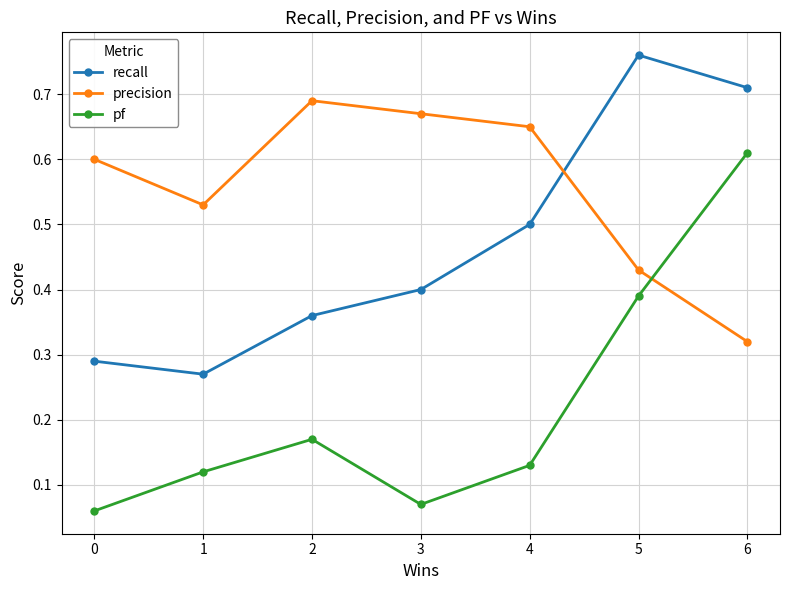

True or false: pf and recall cross at least once.

False